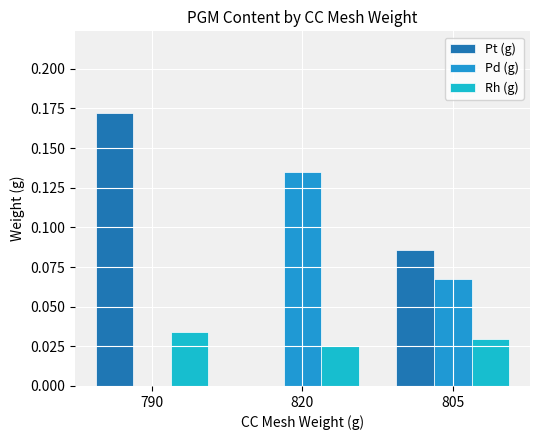

Does the chart contain stacked bars?

No